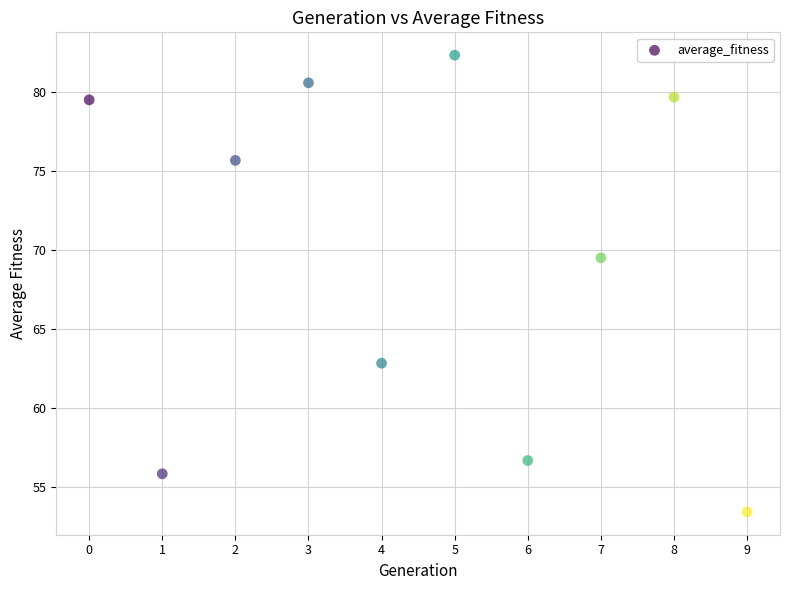

What Y value in the scatter plot is closest to 67?

69.5